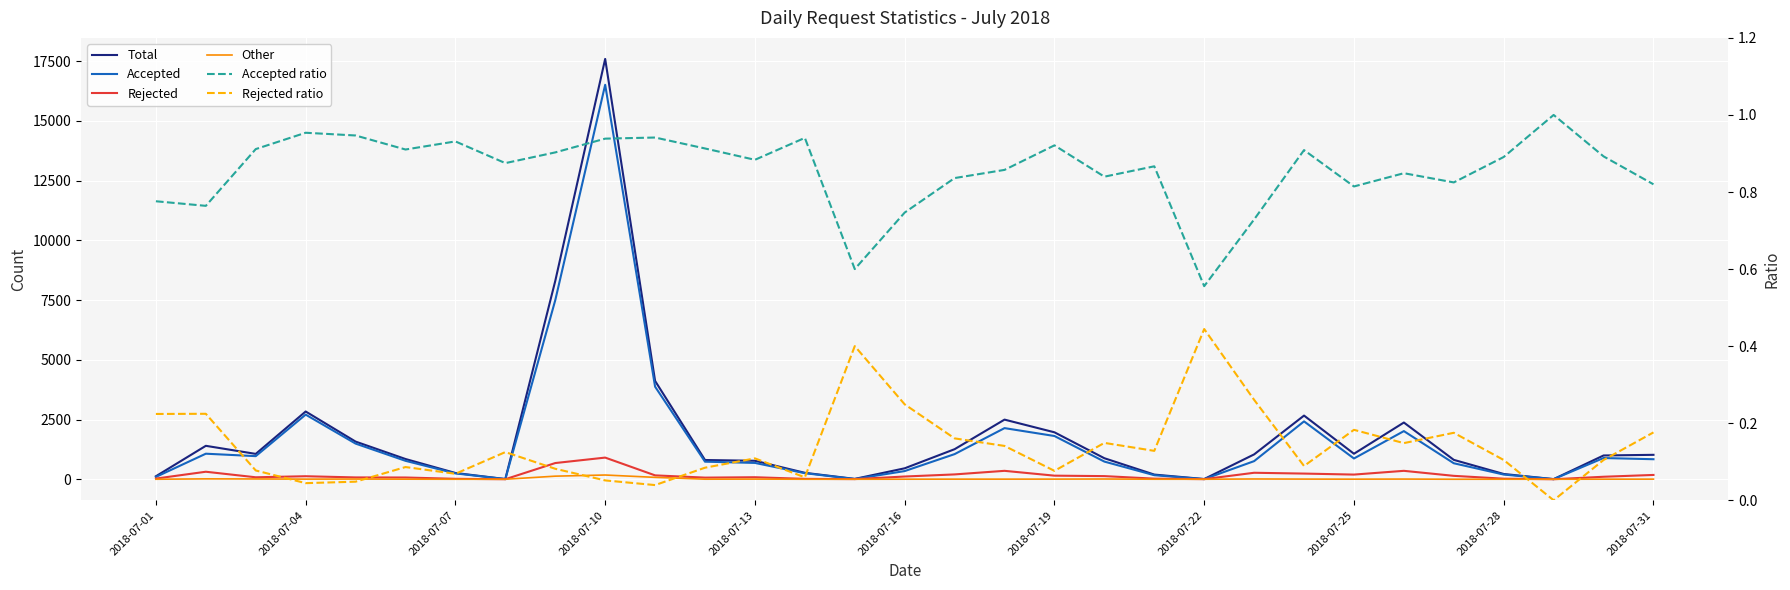

Rank the series by their maximum value, from lowest to highest.

Rejected ratio, Accepted ratio, Other, Rejected, Accepted, Total